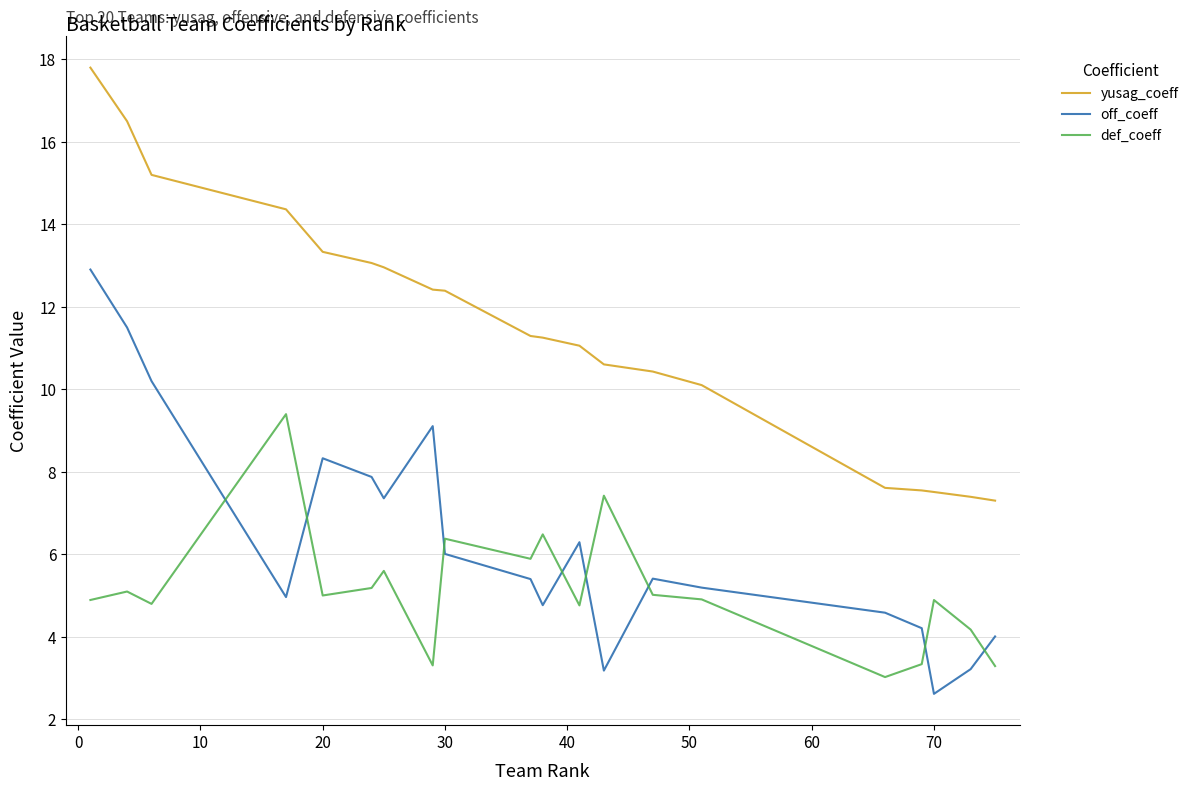

Rank the series by their maximum value, from lowest to highest.

def_coeff, off_coeff, yusag_coeff